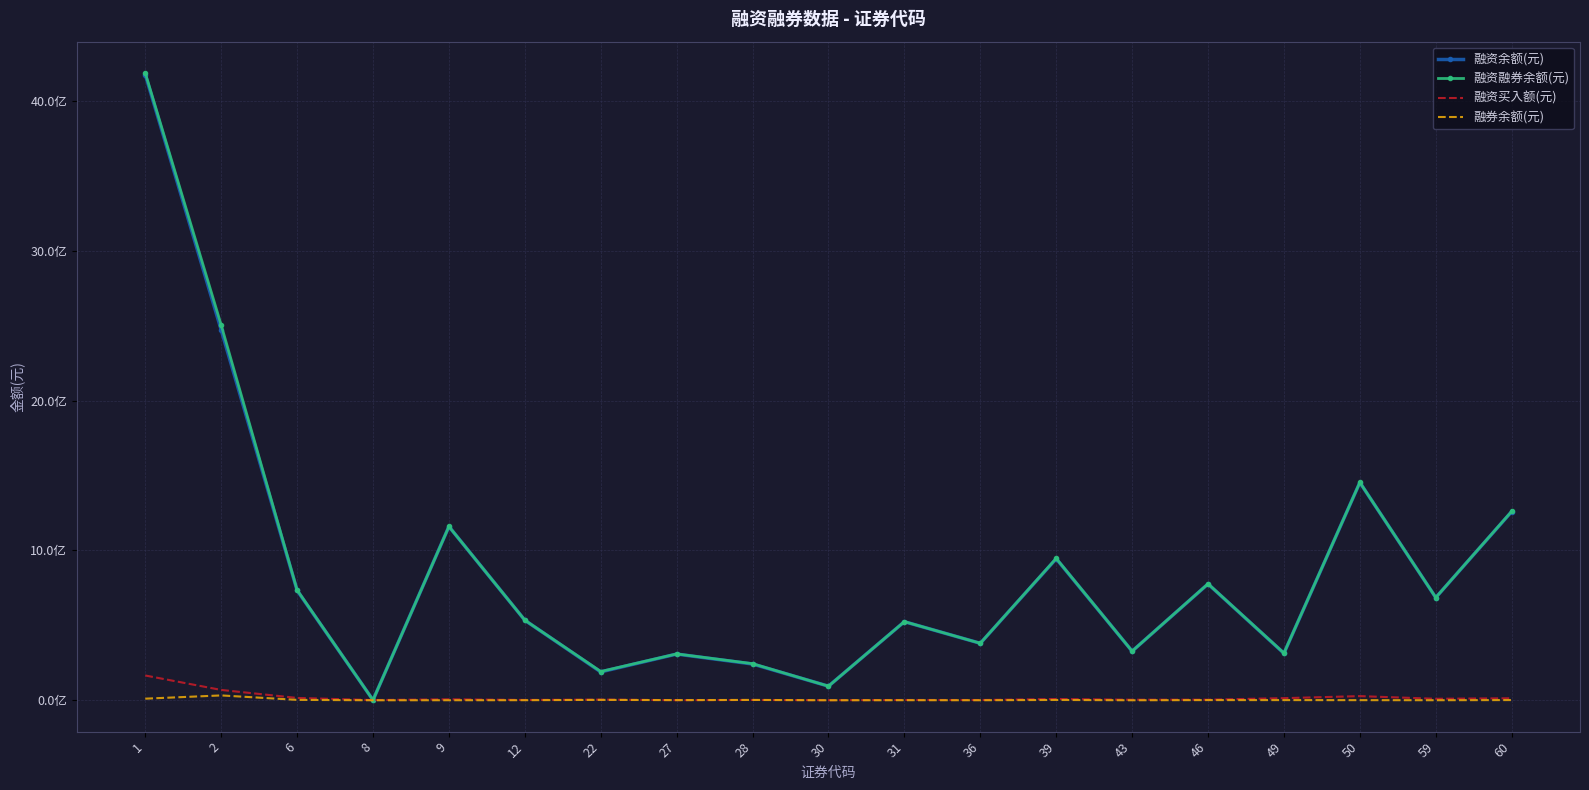

Where is the first local minimum for 融券余额(元)?

8